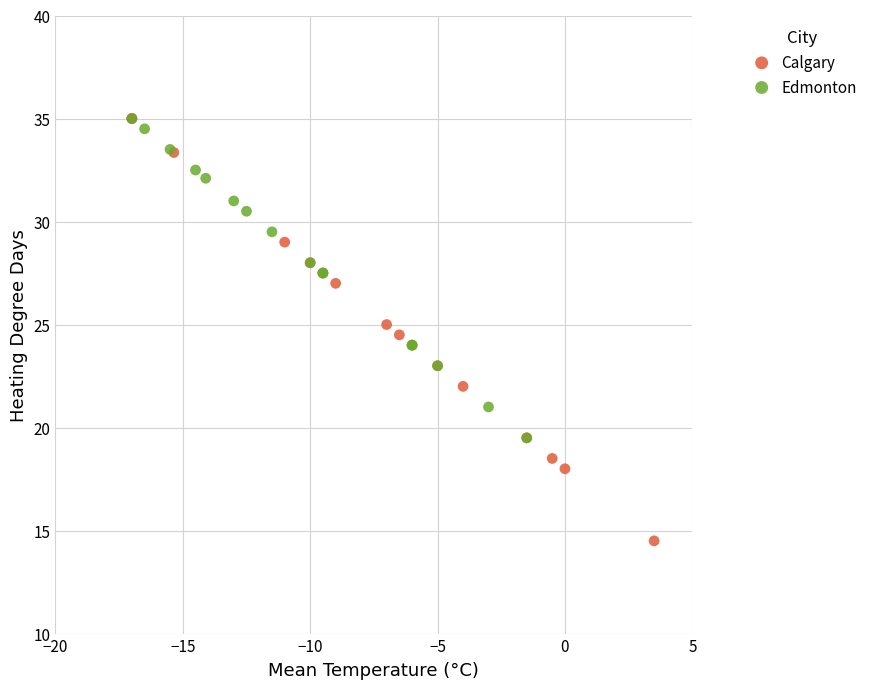

What are all the series names shown in the legend?

Calgary, Edmonton